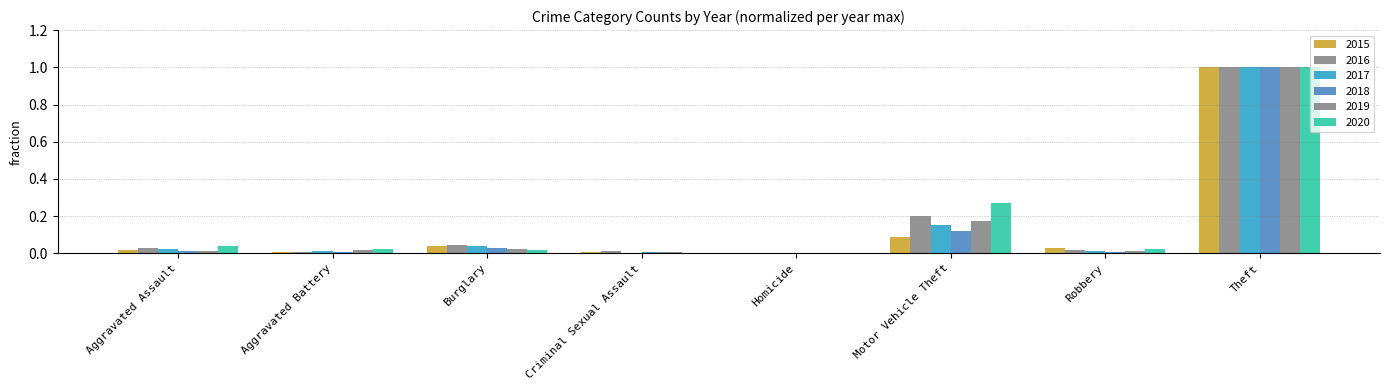

Count the number of categories in the chart.

8